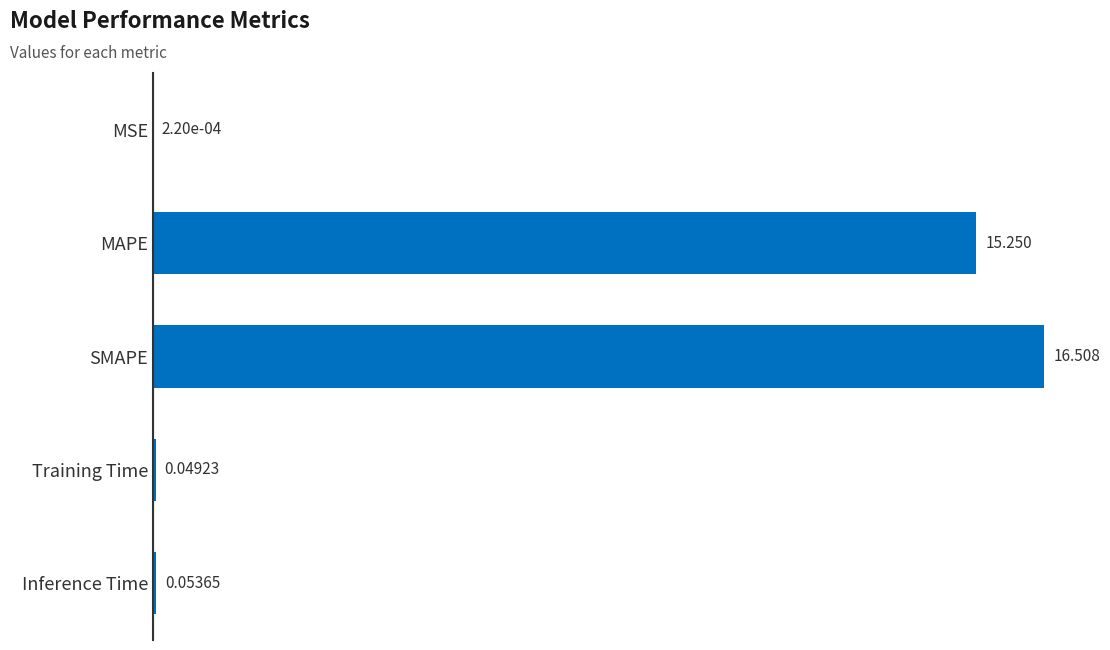

What is the maximum value shown in the chart?

16.5